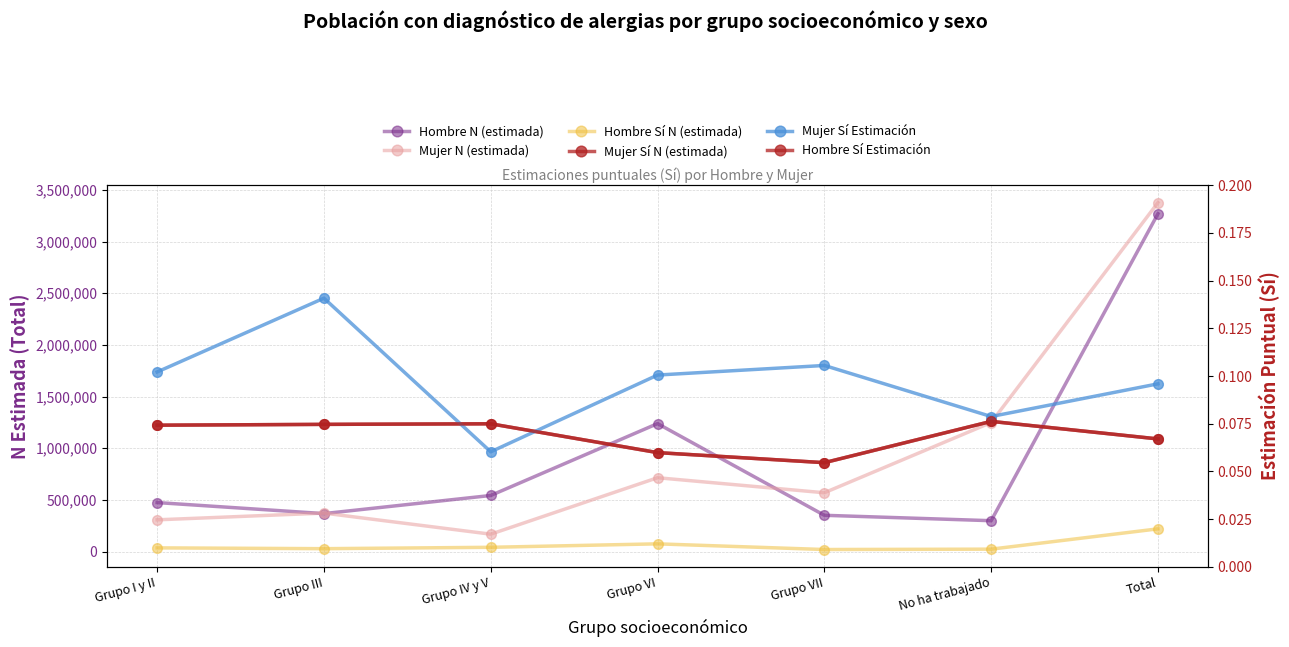

How many times do Mujer N (estimada) and Hombre N (estimada) cross each other?

3